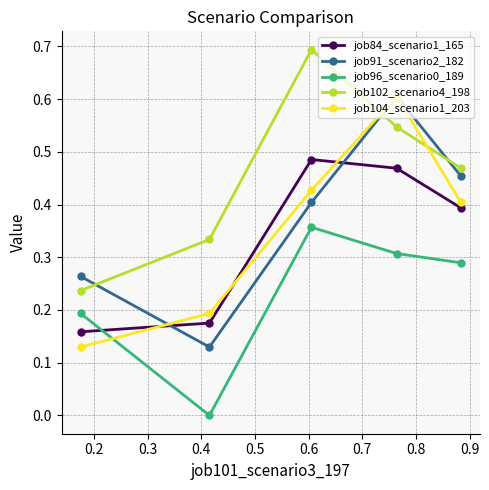

After their last crossing, which series has the higher values: job84_scenario1_165 or job91_scenario2_182?

job91_scenario2_182